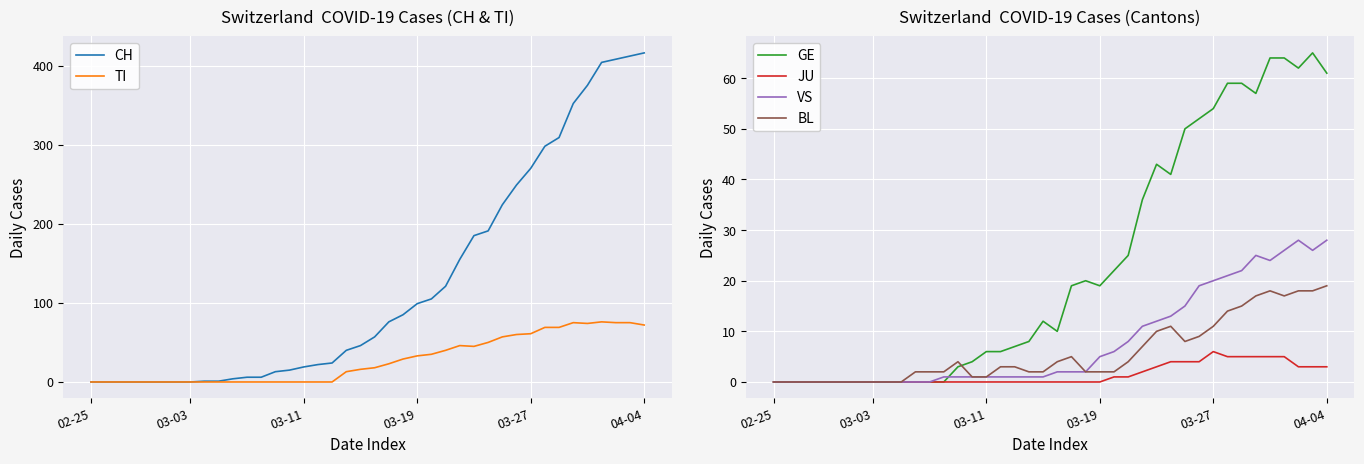

What position from the left is 28?

29